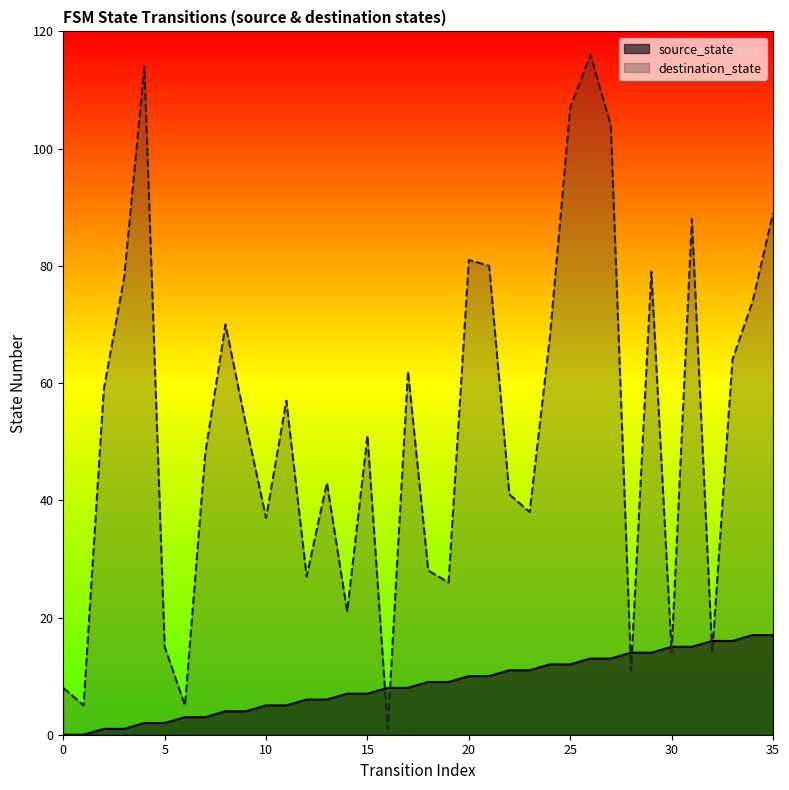

What is the value of the source_state point at the 5th from the left?

2